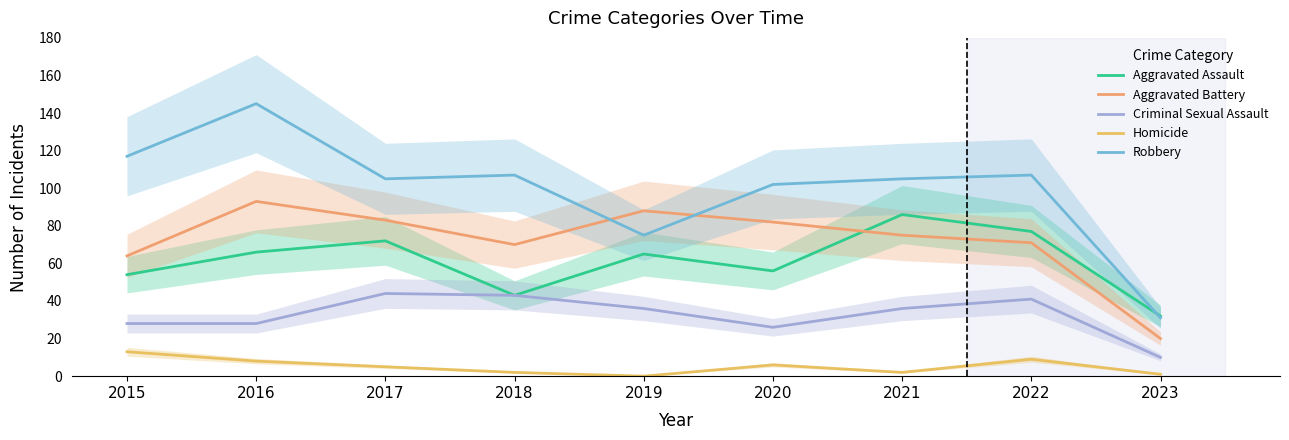

Where is the first local minimum for Criminal Sexual Assault?

2020